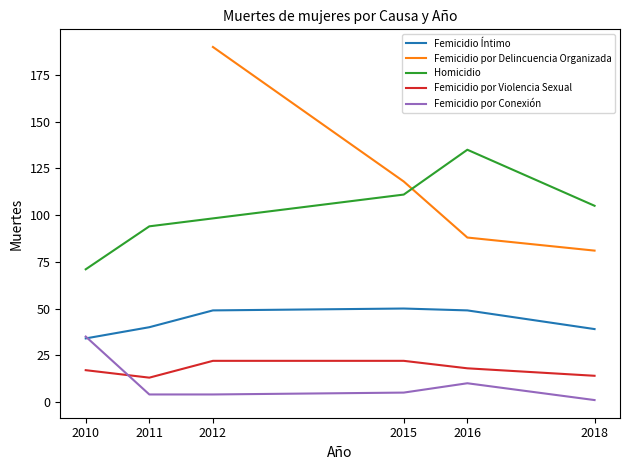

Which series changed the most between 2015 and 2018?

Femicidio Íntimo